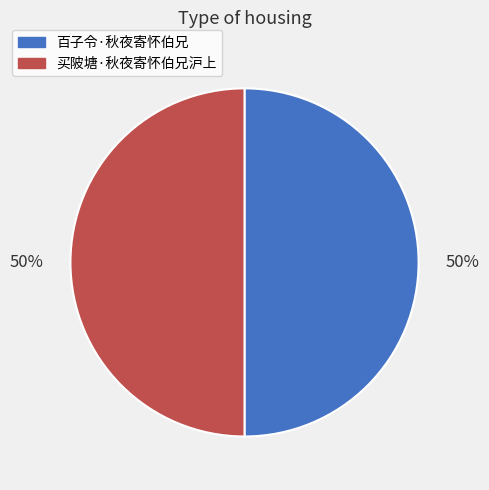

Is it true that 百子令·秋夜寄怀伯兄 is 50% of the pie?

True